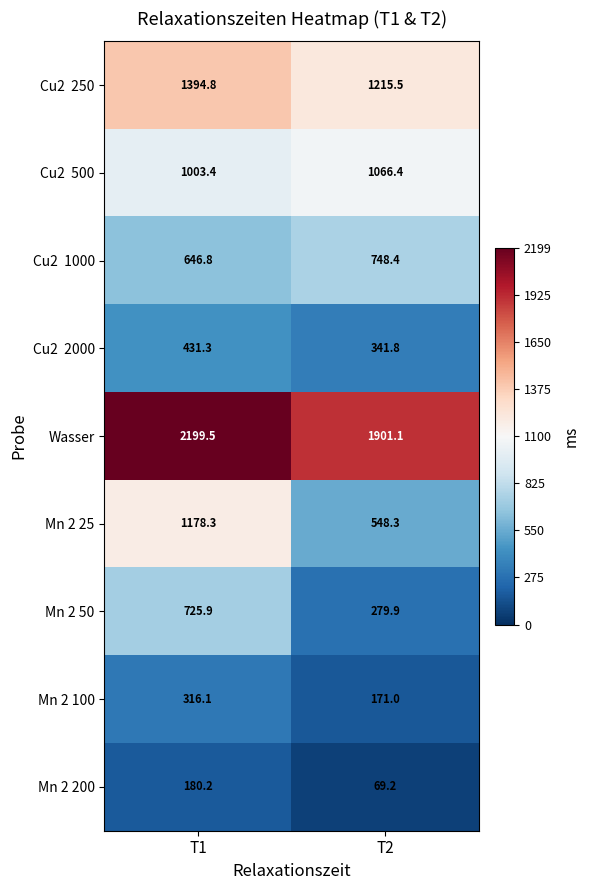

Which series changed the most between T1 and T2?

Mn 2 25